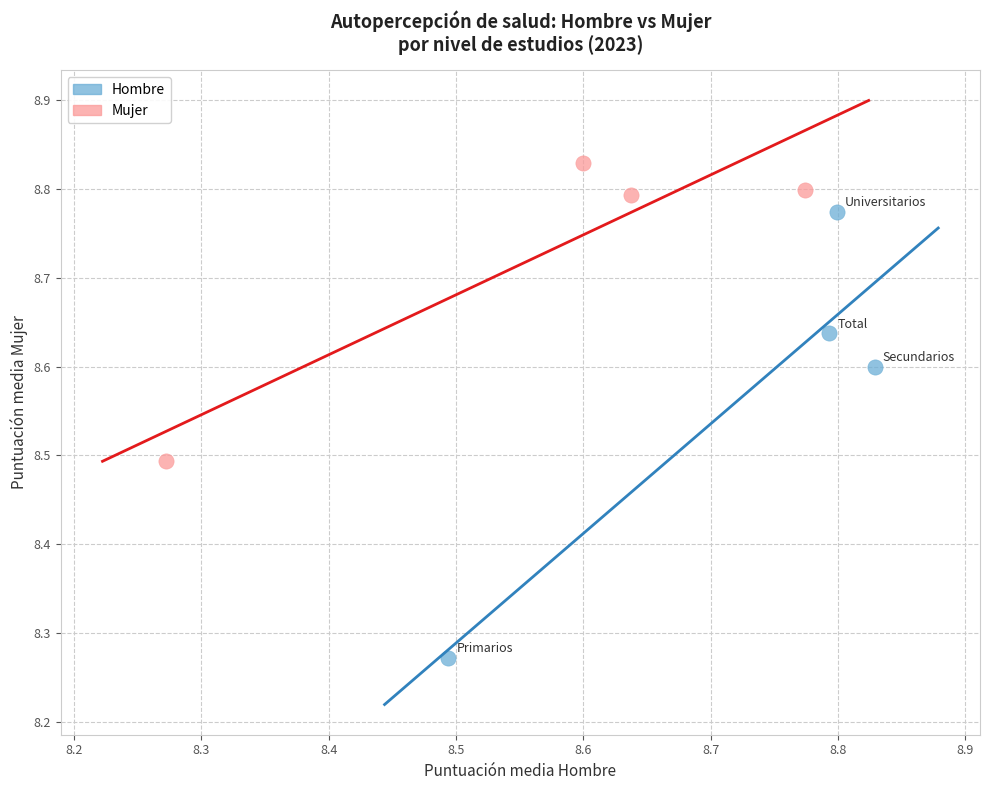

Which series has the widest spread of Y values?

Hombre